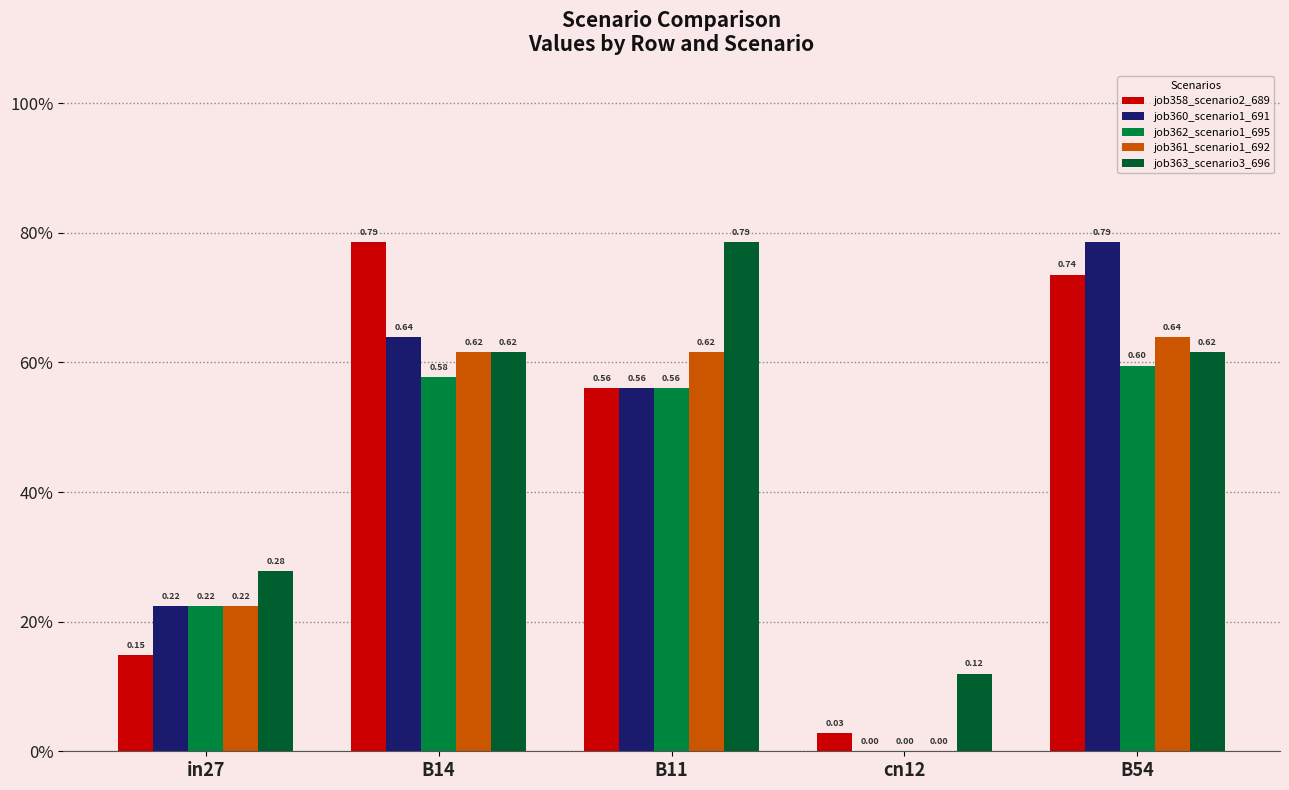

Does the chart contain stacked bars?

No